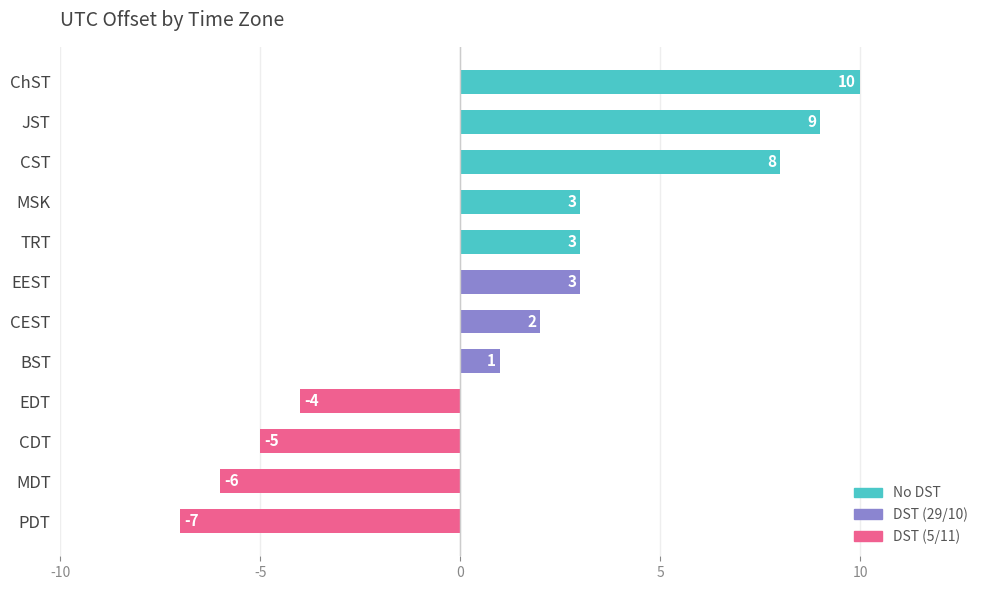

Which label corresponds to the smallest value in the chart?

PDT